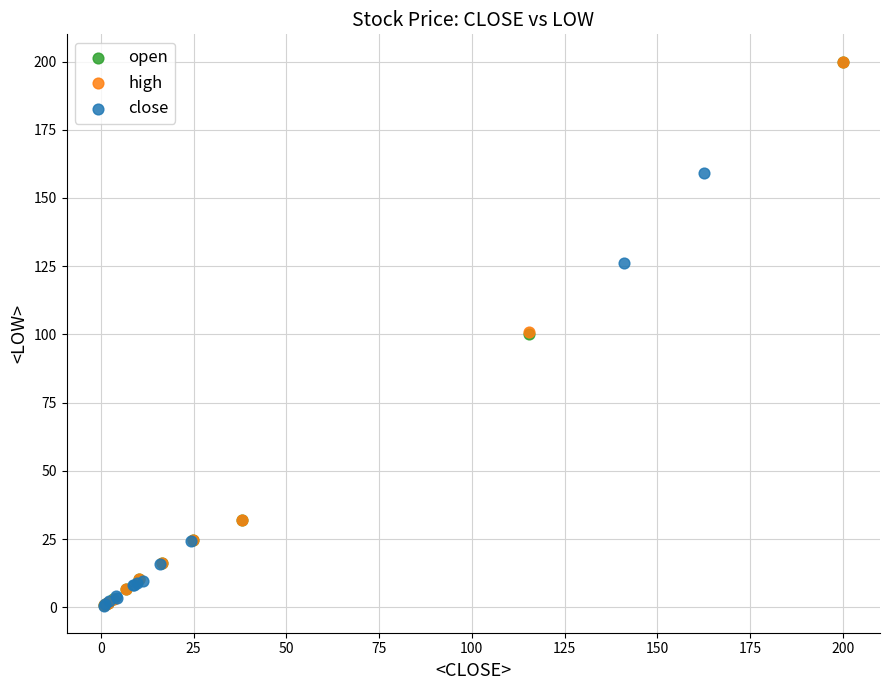

Which series has the largest Y range (max minus min)?

open